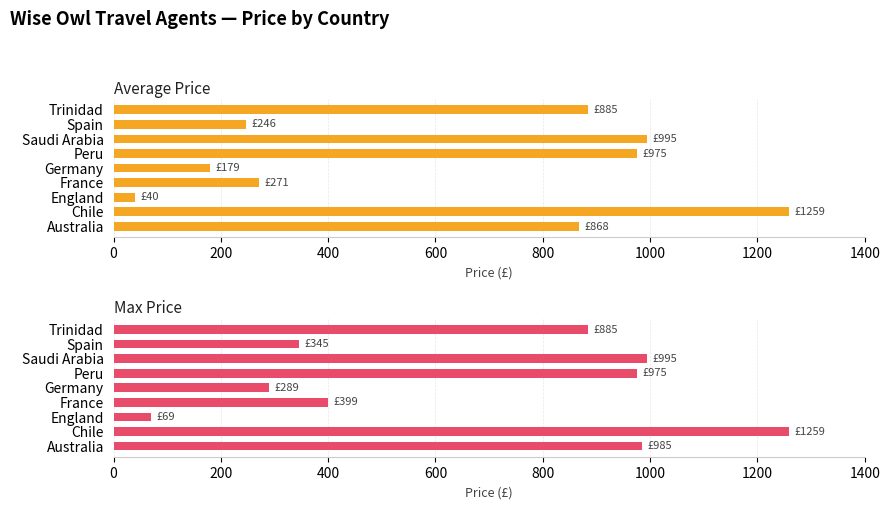

What are all the series names shown in the legend?

Average Price, Max Price